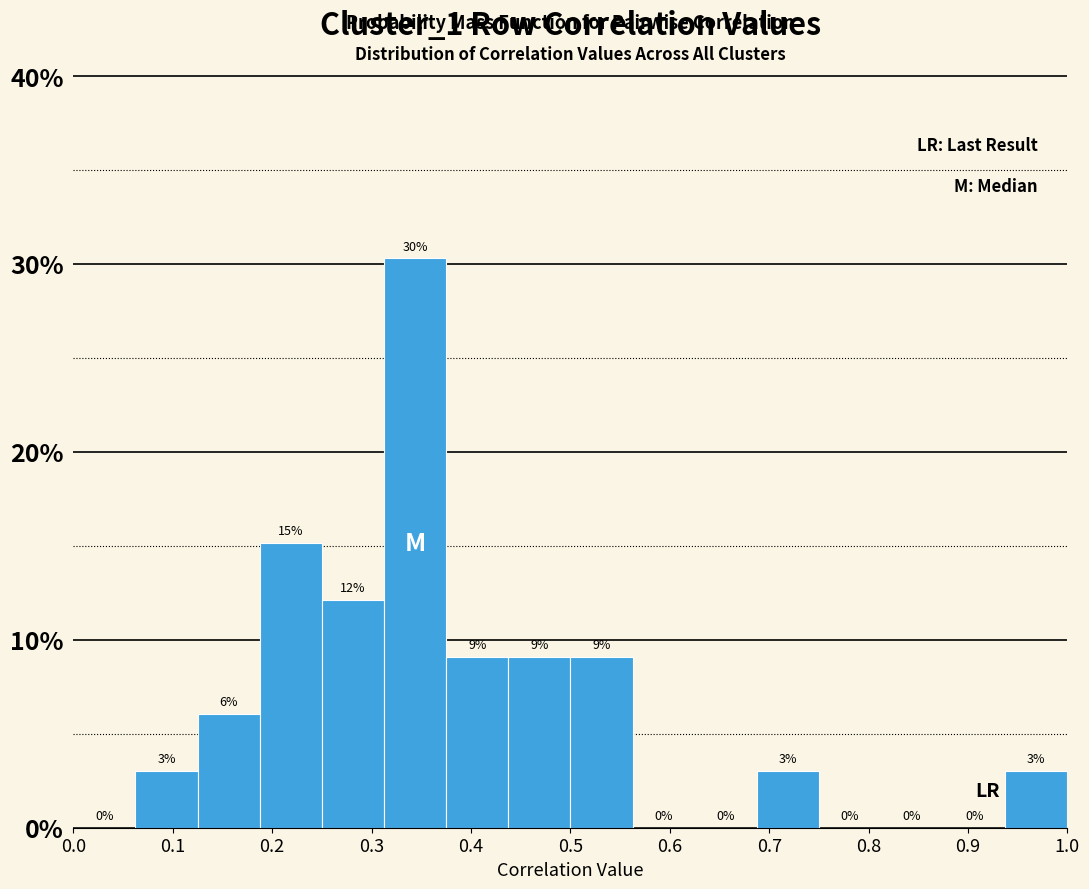

Which range on the x-axis has the tallest bar?

0.31 to 0.38